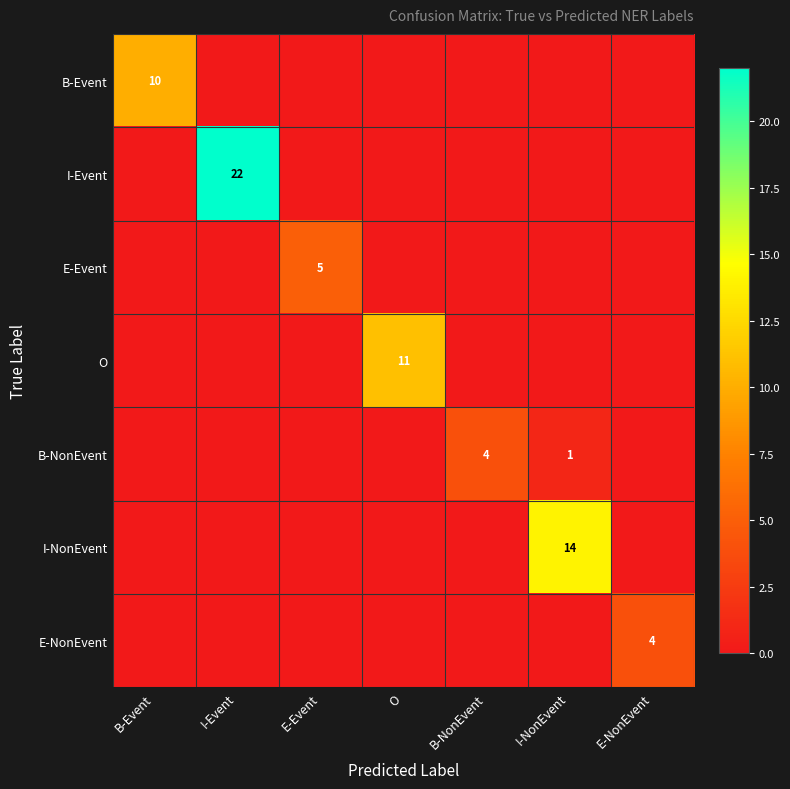

What is the total value across all series at B-Event?

10